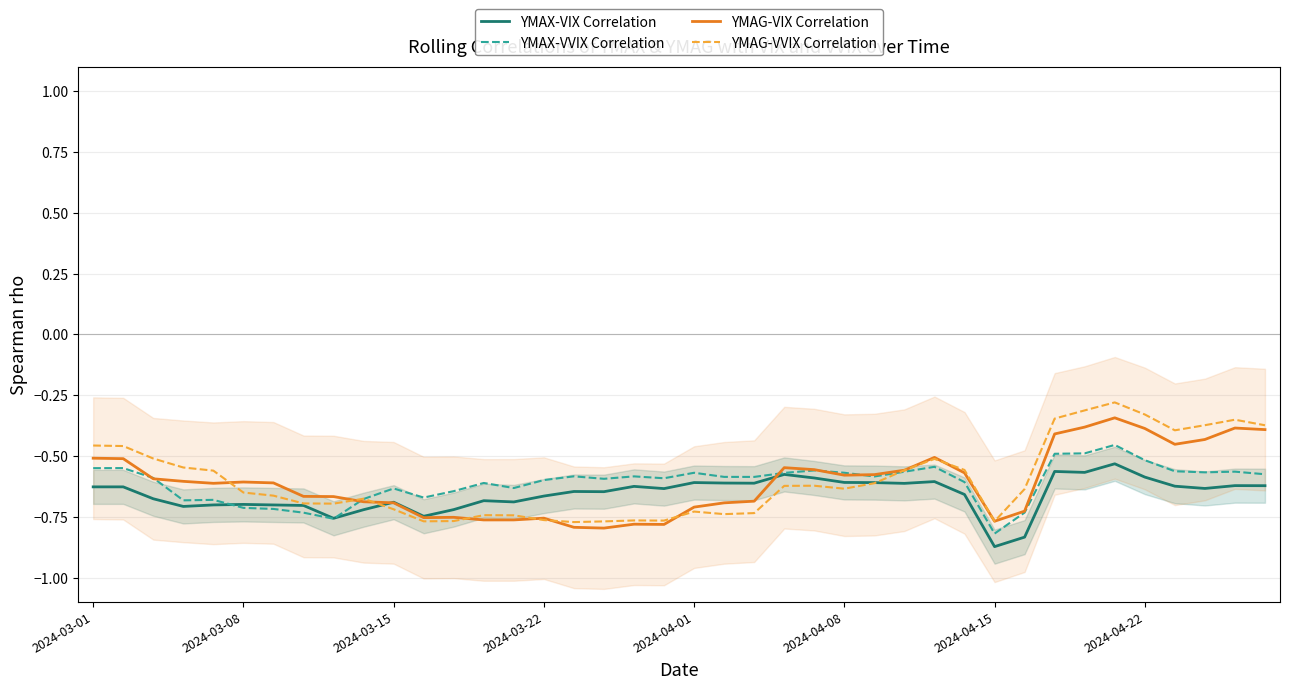

True or false: YMAG-VVIX Correlation has a value of -0.2 at 2024-03-01.

False